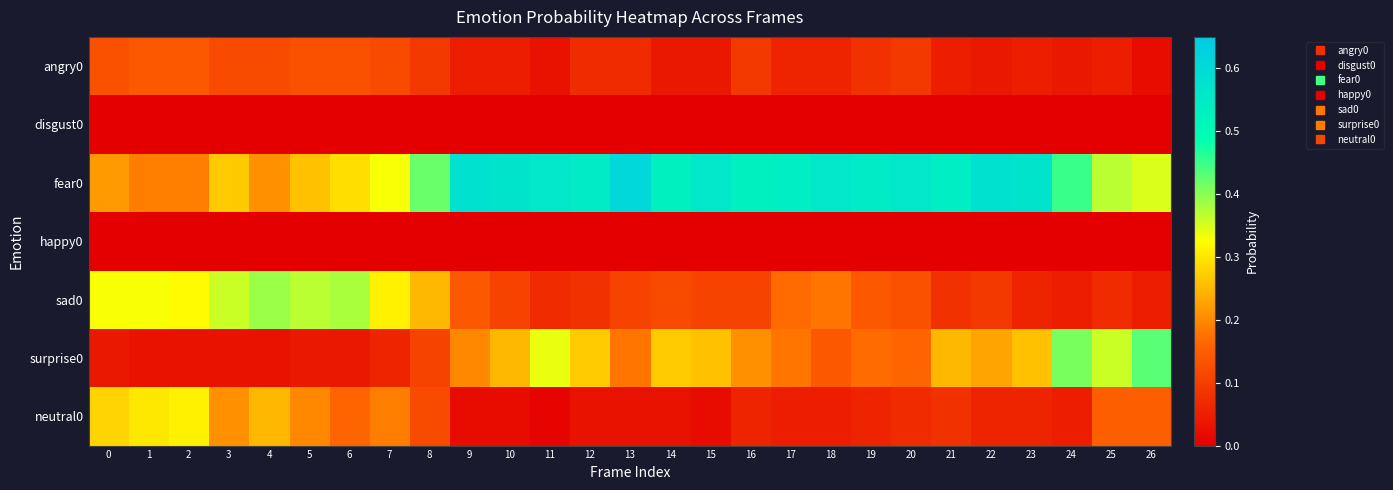

List the series in order of their peak value, highest first.

fear0, surprise0, sad0, neutral0, angry0, disgust0, happy0